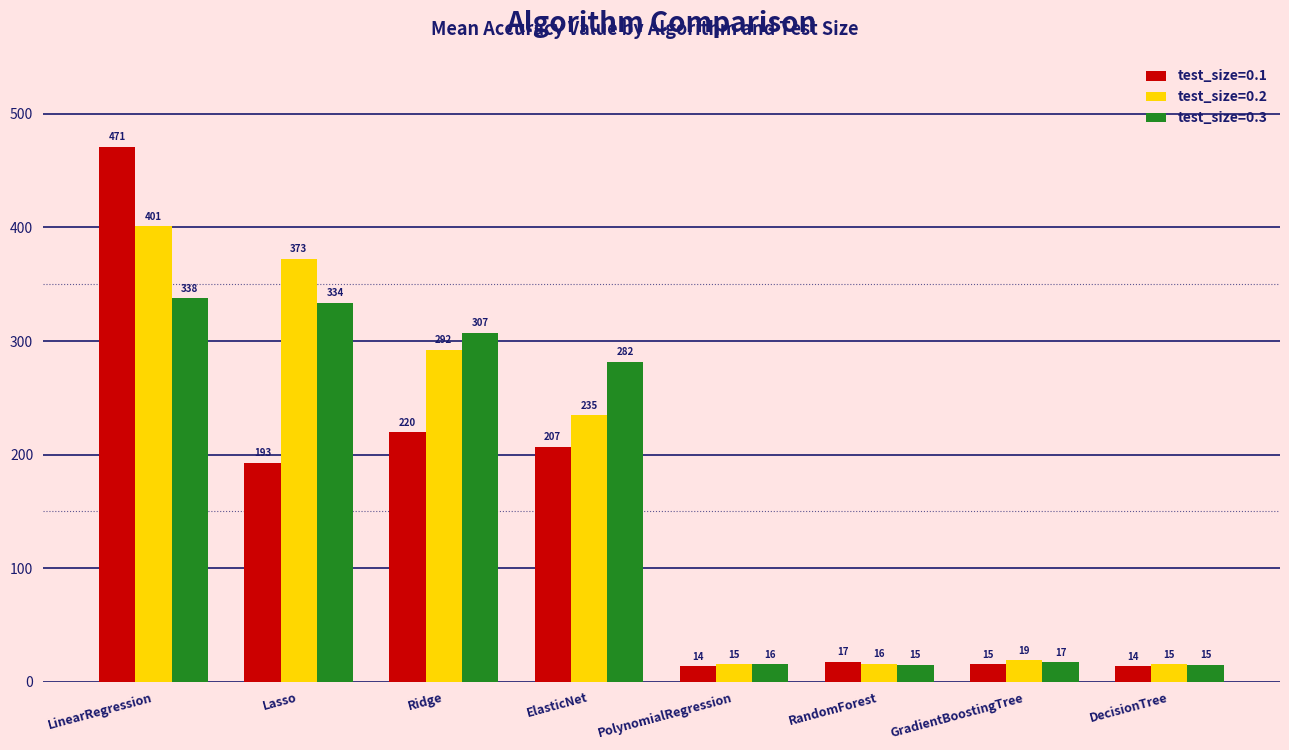

What position from the left is RandomForest?

6